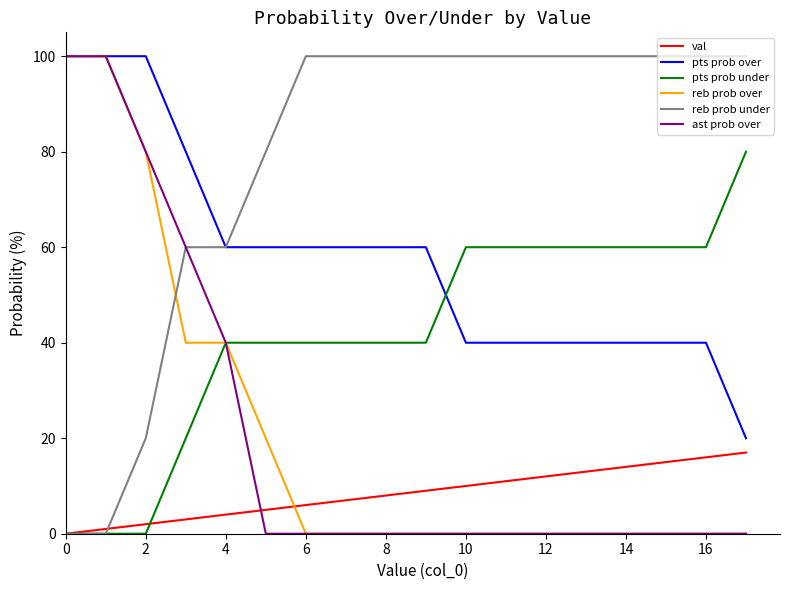

What are all the series names shown in the legend?

val, pts prob over, pts prob under, reb prob over, reb prob under, ast prob over